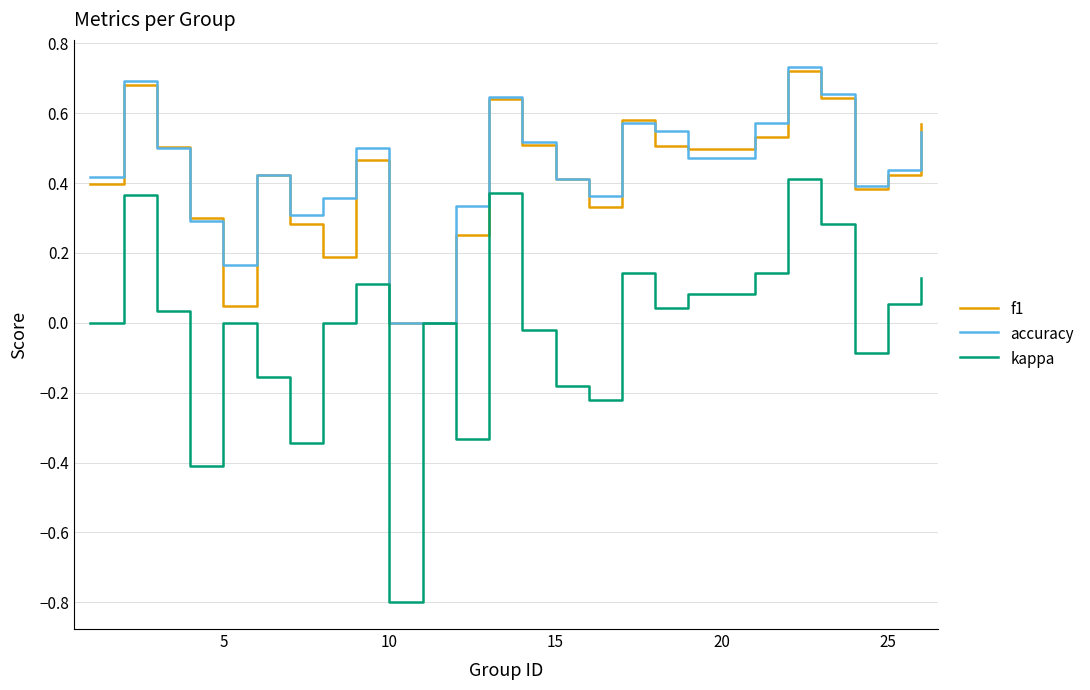

What is the minimum value shown in the chart?

-0.8